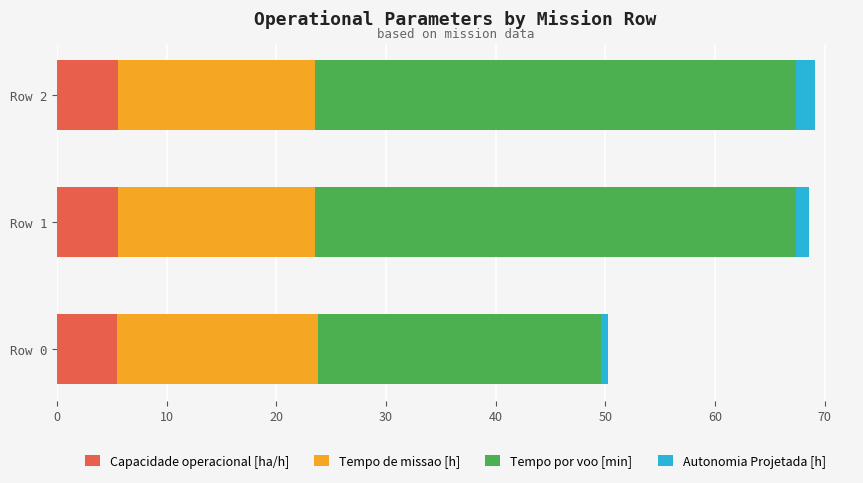

What is the minimum value for Capacidade operacional [ha/h]?

5.4